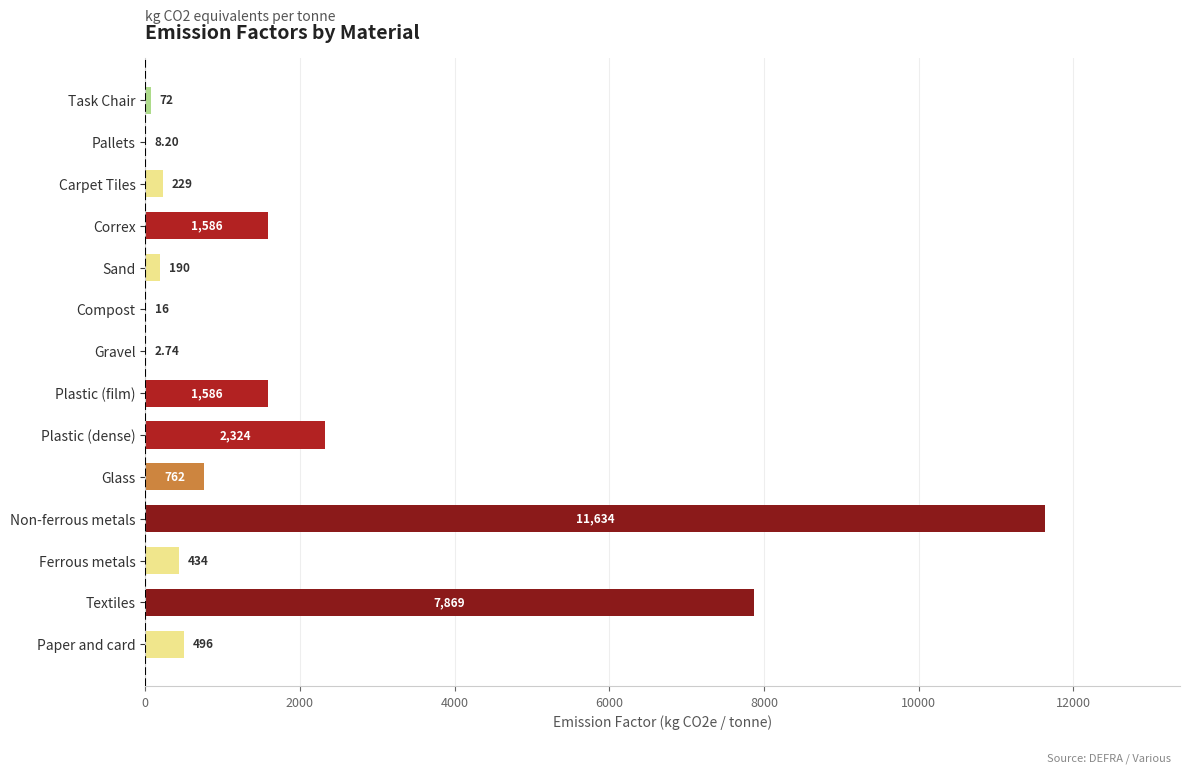

At which label is the value closest to 5818?

Textiles